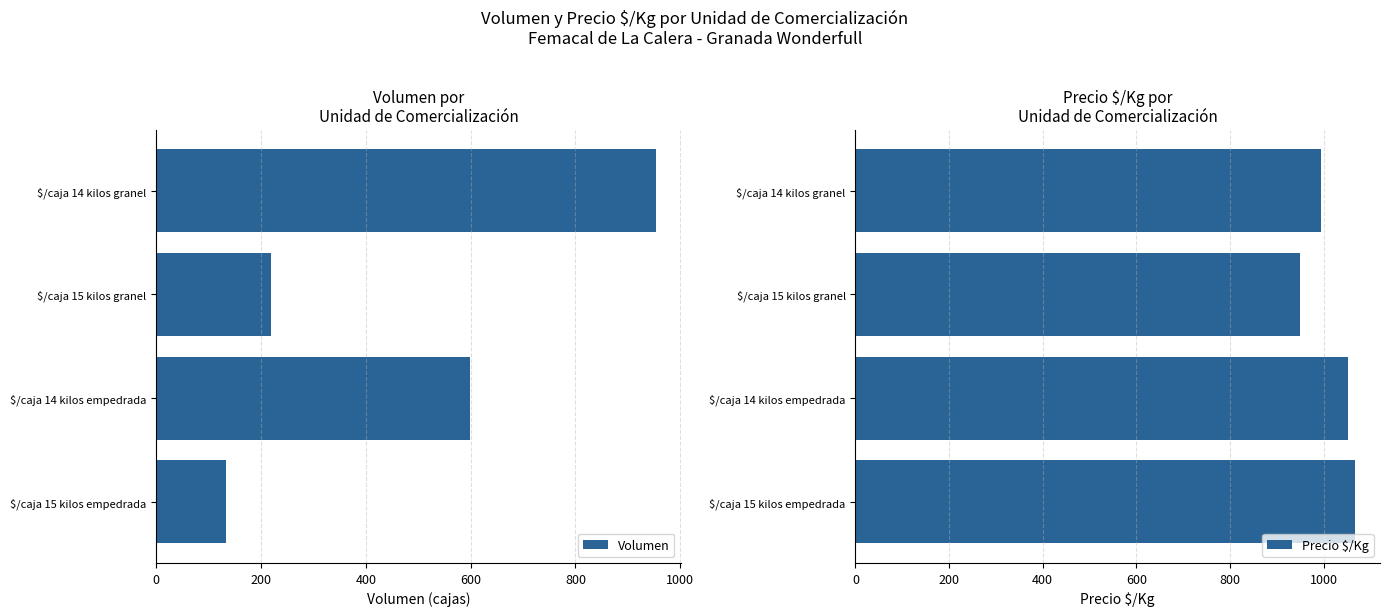

What is the difference between the maximum and minimum values in the Volumen series?

819